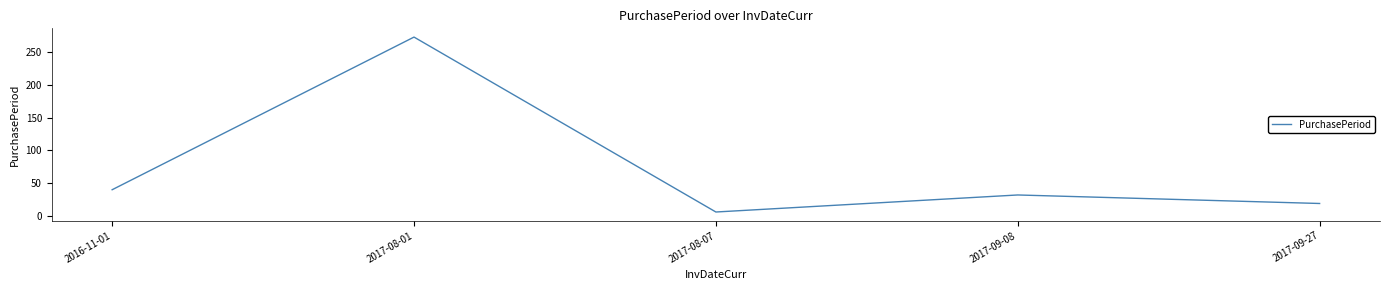

Which has a higher value, 2017-08-01 or 2017-09-08?

2017-08-01